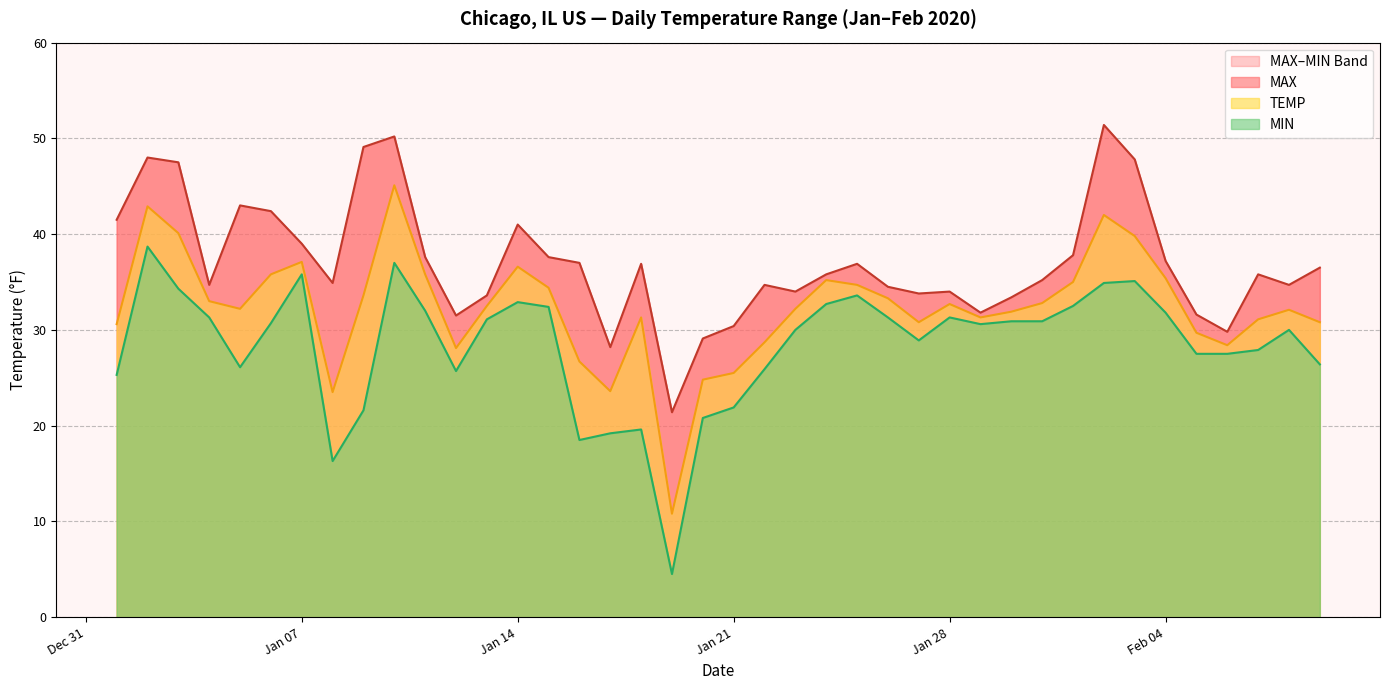

What is the minimum value for TEMP?

10.8